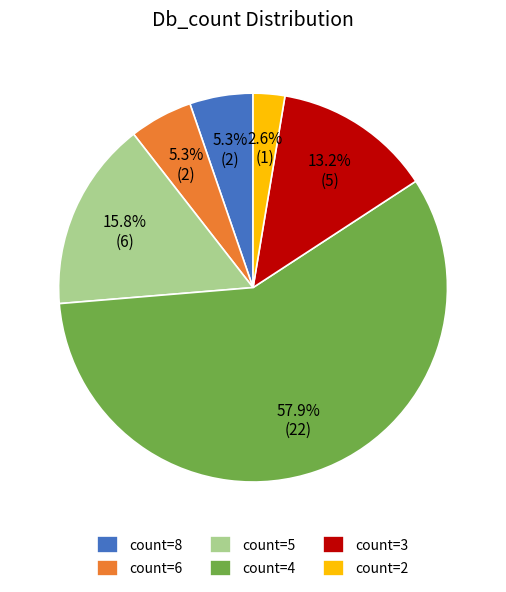

Which slice is the smallest?

count=2